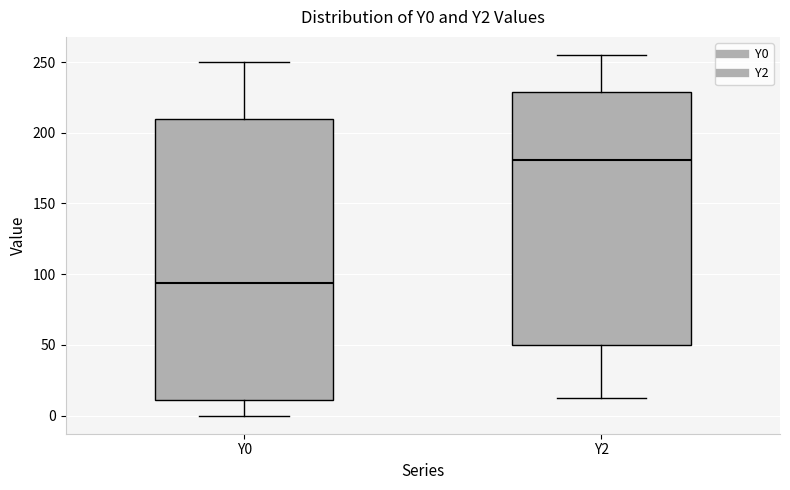

Which box is the tallest, from its lower edge to its upper edge?

Y0